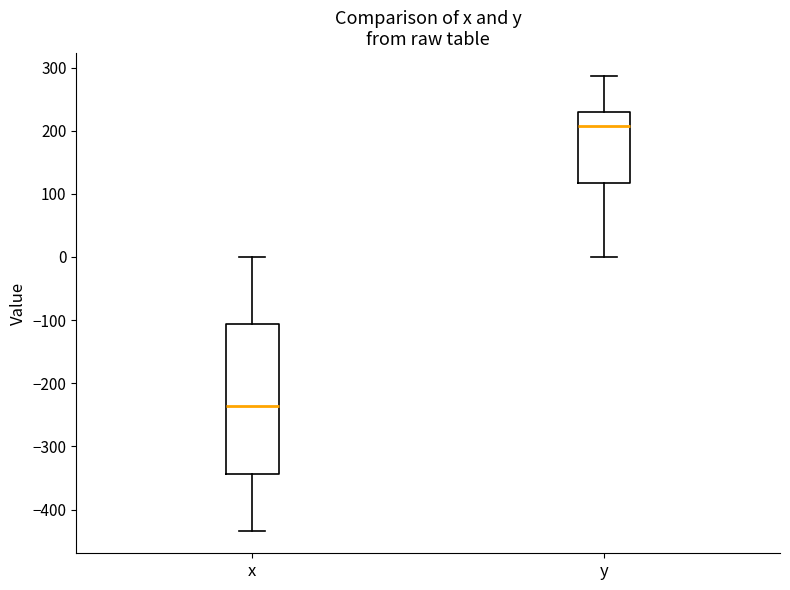

Reading left to right, transcribe this box plot: for each box, give where its median line is, the range the box spans, and where its two whiskers end, as read against the y-axis. The values are not printed on the chart, so give them approximately, as read against the axis.

x: median -240, box -340 to -110, whiskers -430 to 0
y: median 210, box 120 to 230, whiskers 0 to 290